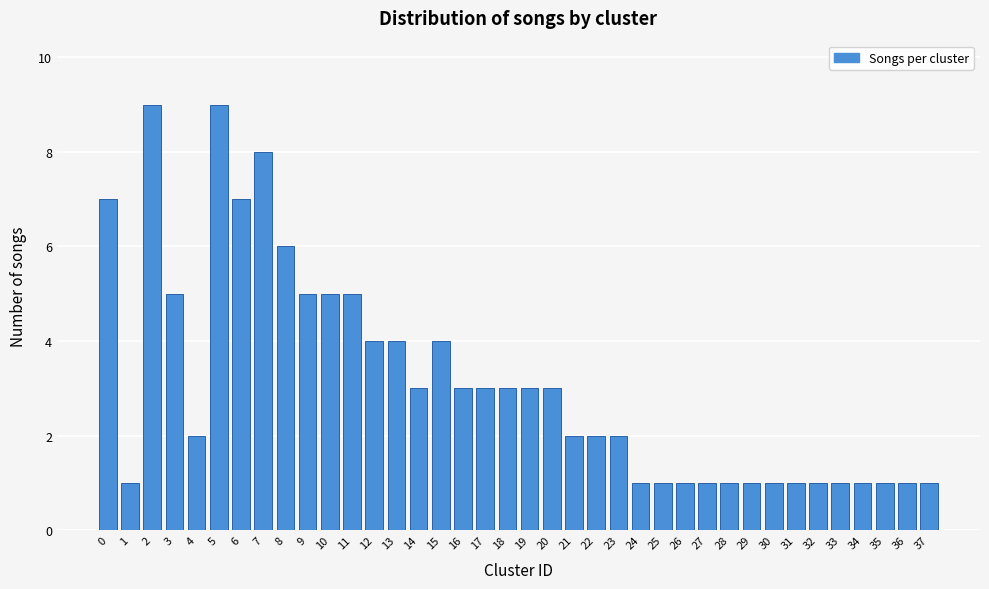

What is the average value?

3